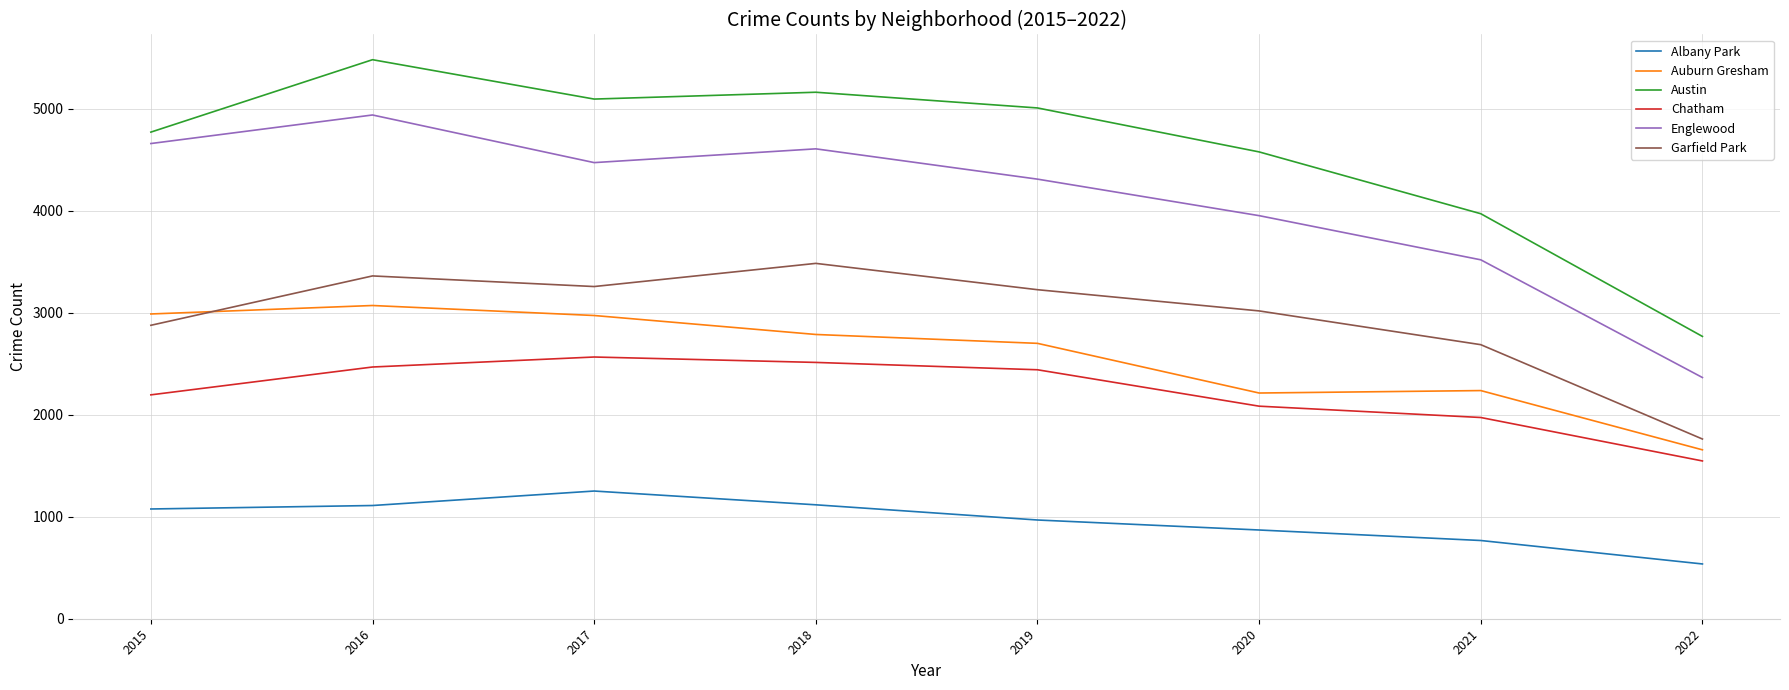

At which category does Garfield Park reach its first local peak?

2016